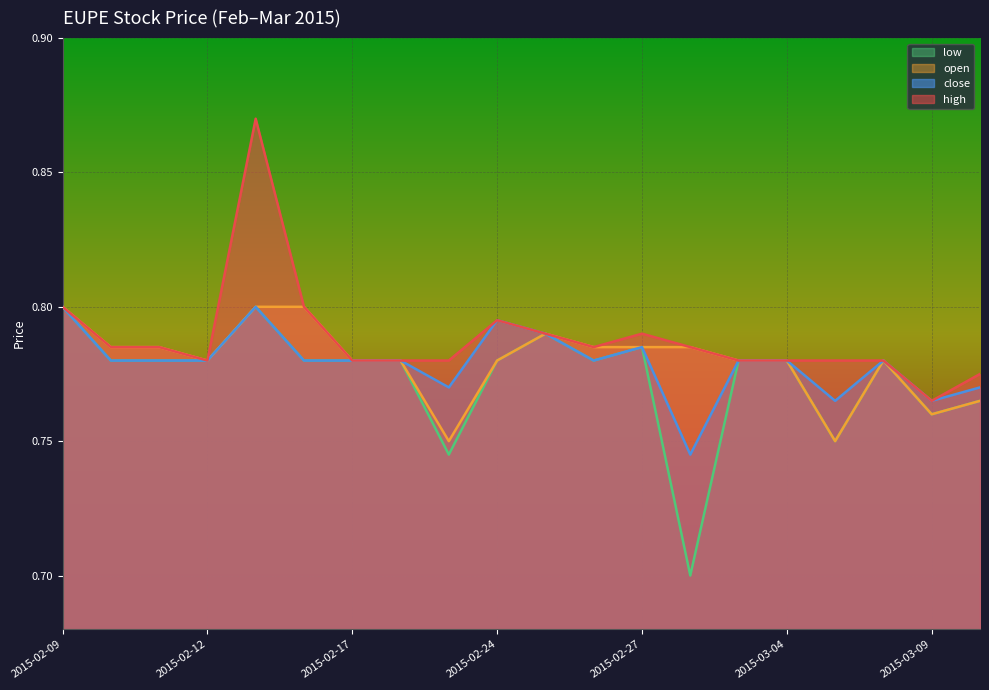

True or false: open and low cross at least once.

False